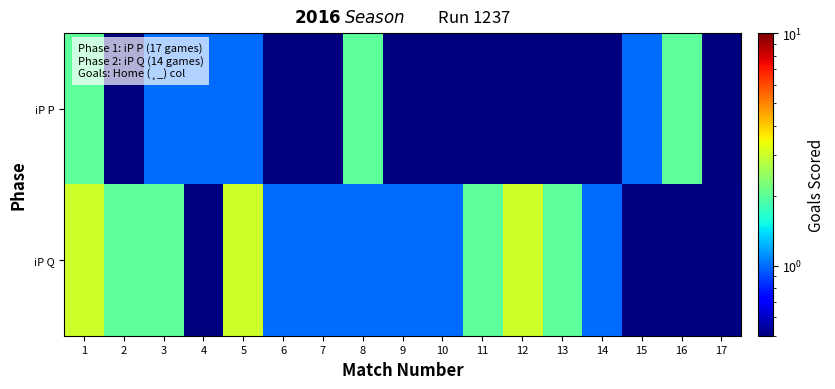

Is the value of iP Q at 1 greater than the value of iP P at 10?

Yes